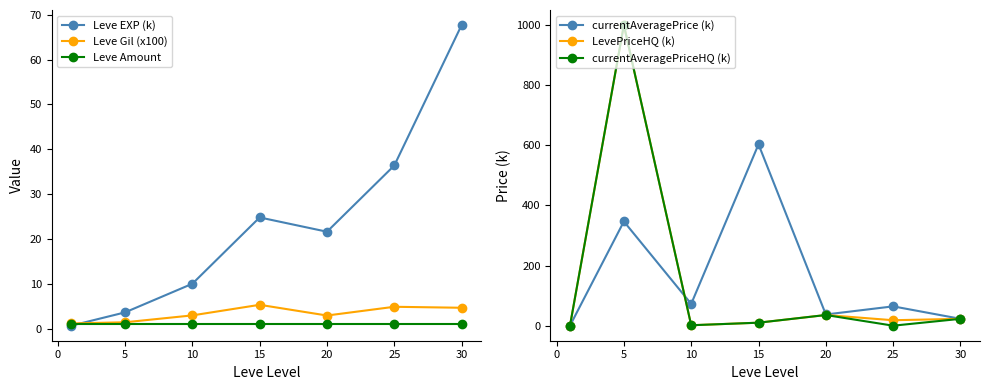

At which label is Leve EXP (k) closest to 34?

25